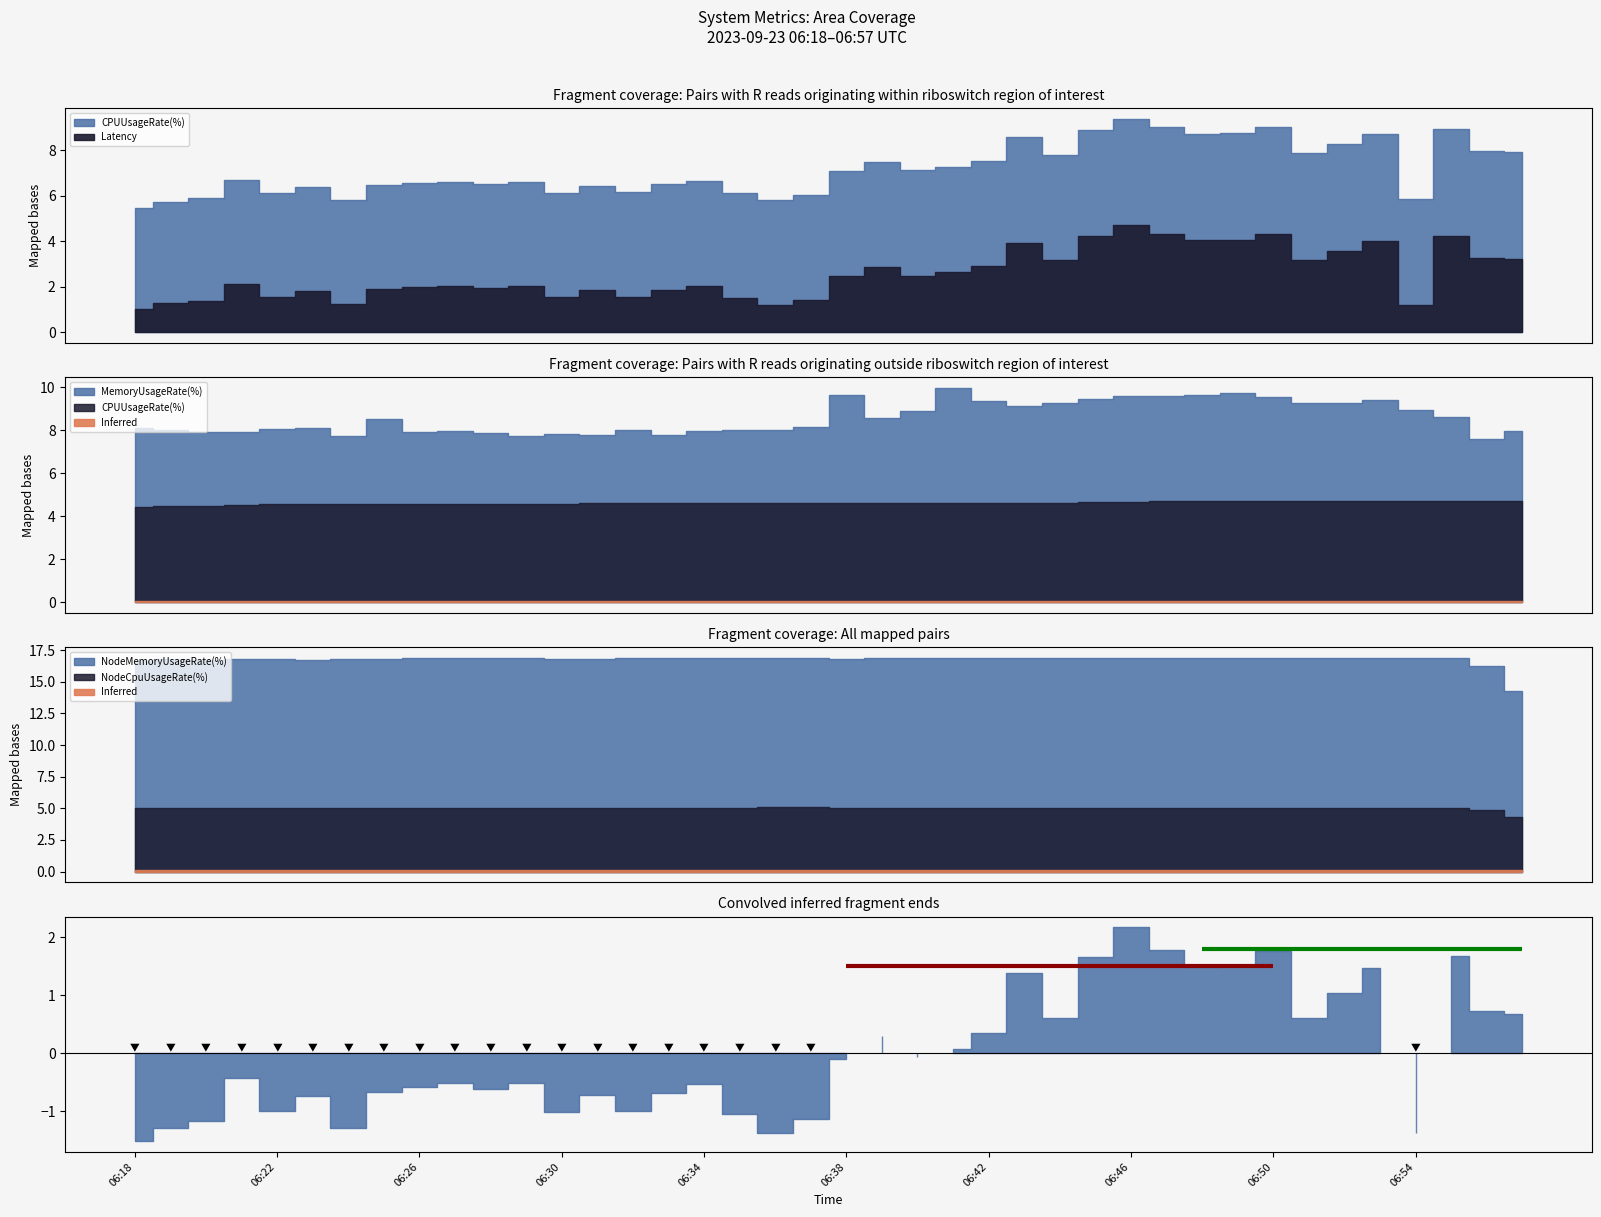

What is the approximate value of NodeMemoryUsageRate(%) at 06:42?

16.8